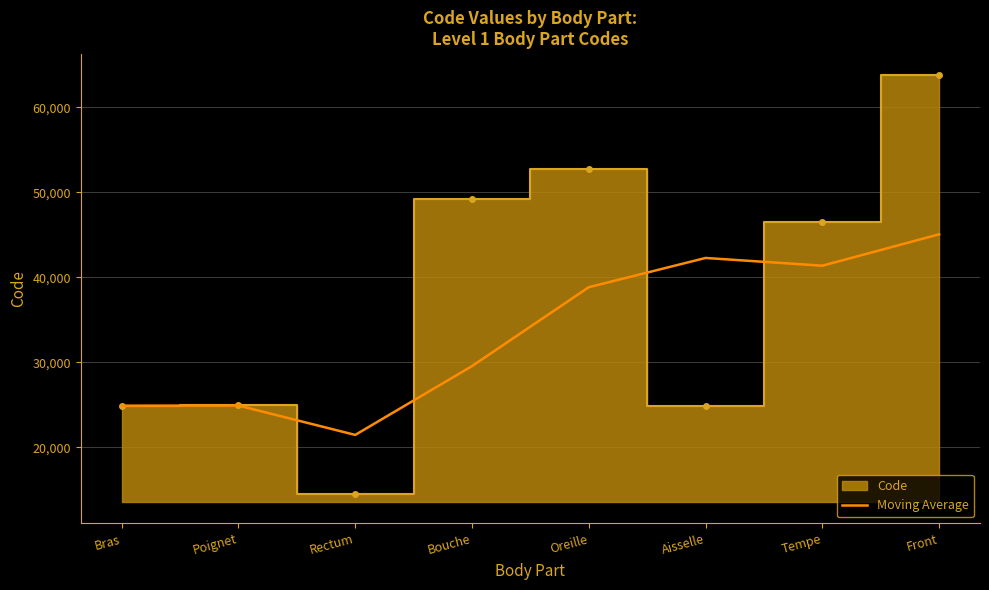

Rank the categories by value from highest to lowest.

Front, Aisselle, Tempe, Oreille, Bouche, Poignet, Bras, Rectum